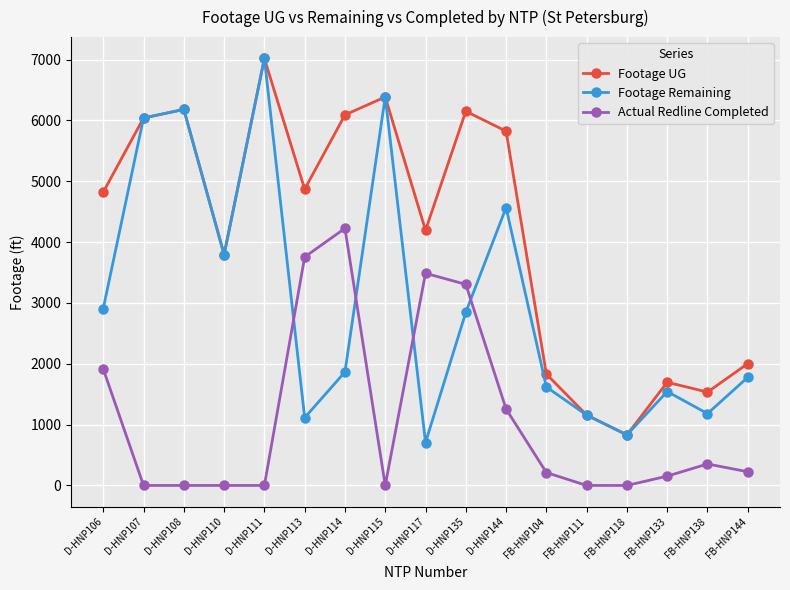

Between D-HNP117 and FB-HNP118, which series saw the biggest shift?

Actual Redline Completed